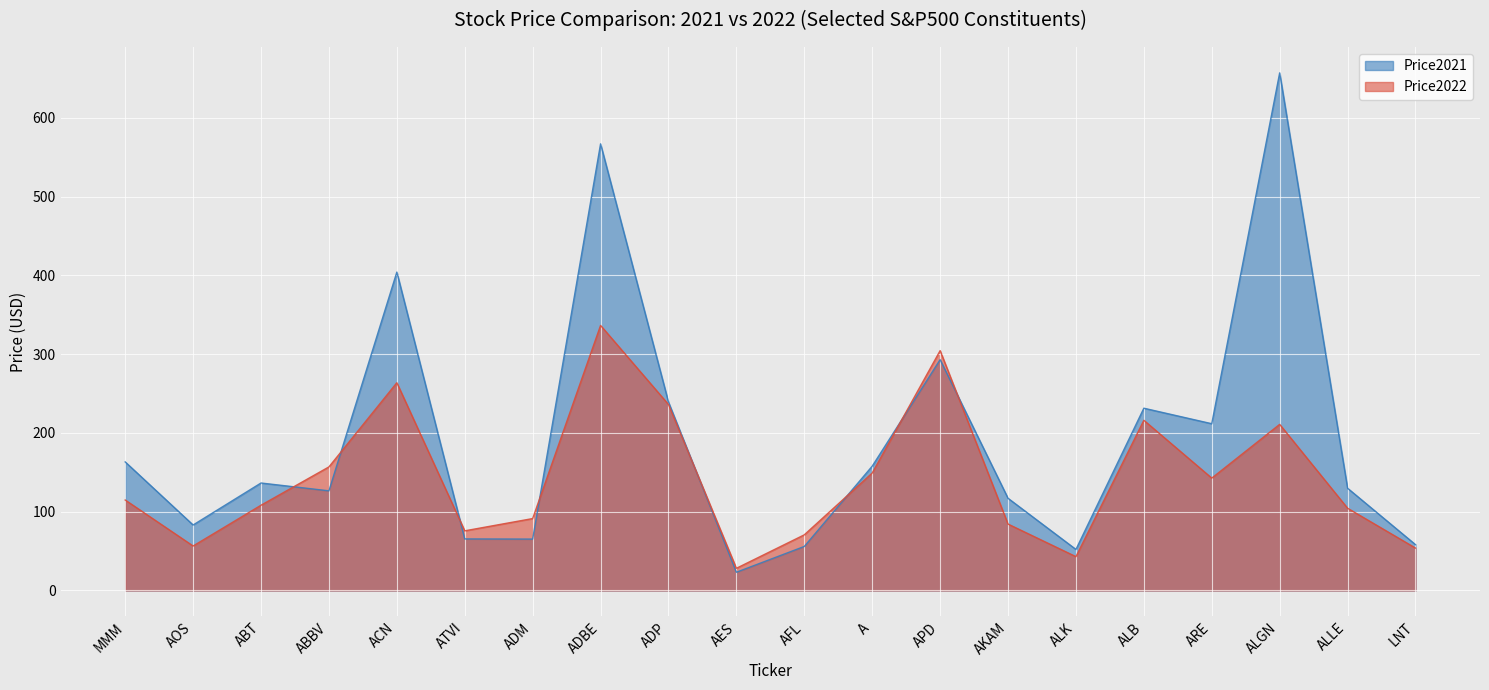

The value of Price2021 at ADM is 65.2. True or false?

True